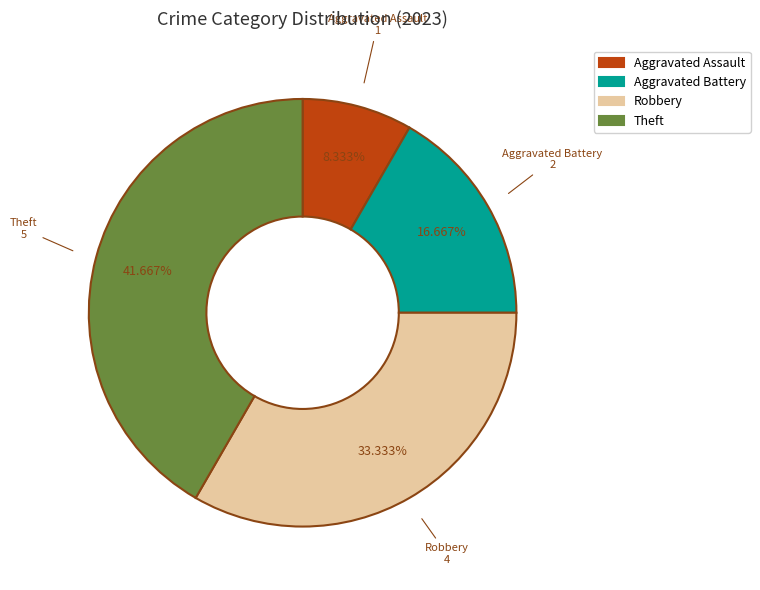

How many slices are in this pie chart?

4